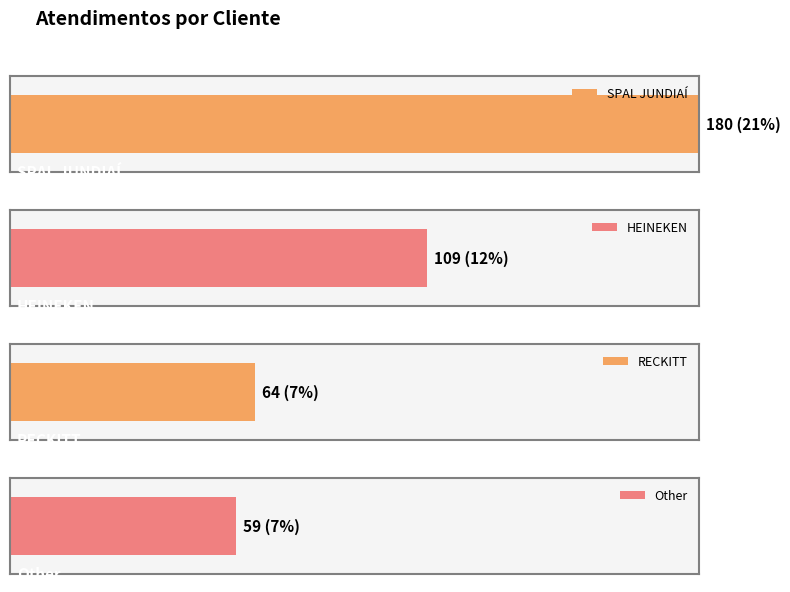

Where does the data first go above 109?

SPAL JUNDIAÍ